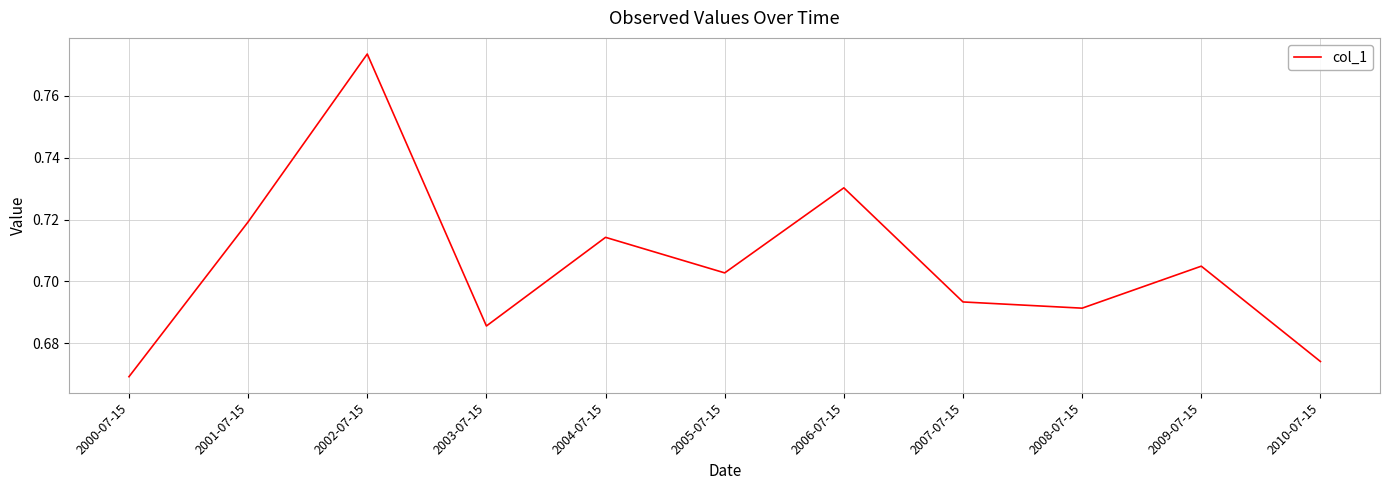

Which category has the highest value across all series?

2002-07-15